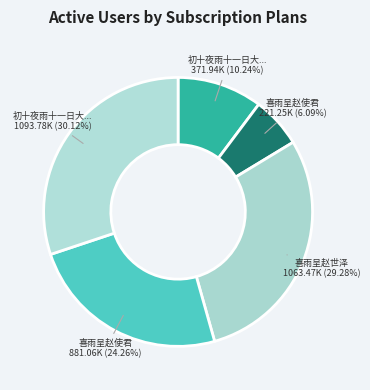

What is the smallest slice in the pie chart?

喜雨呈赵使君